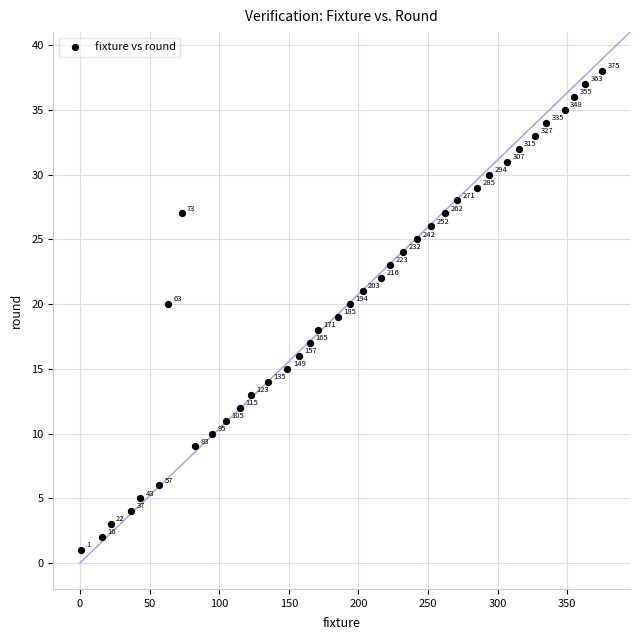

What Y value in the scatter plot is closest to 19?

19